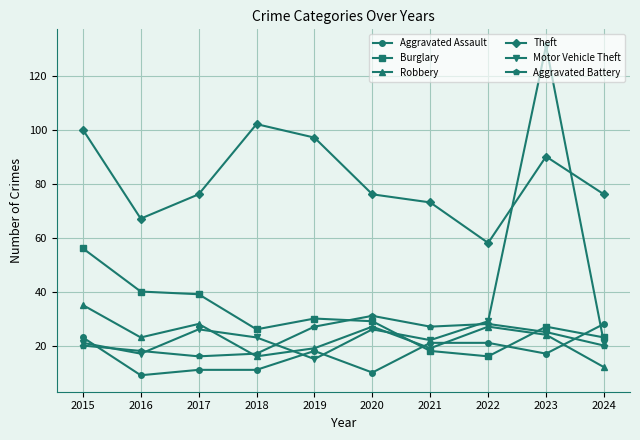

At which label does Burglary first exceed 29?

2015